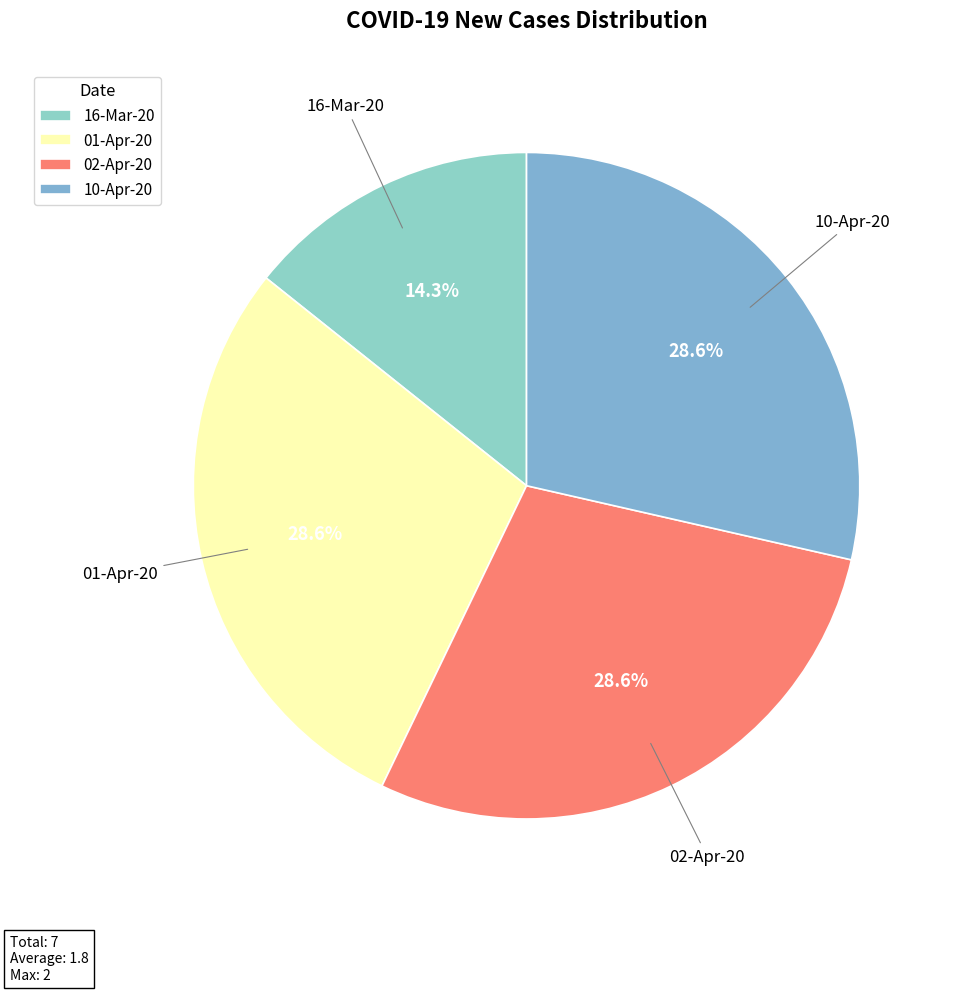

The 10-Apr-20 slice represents 14% of the pie. True or false?

False